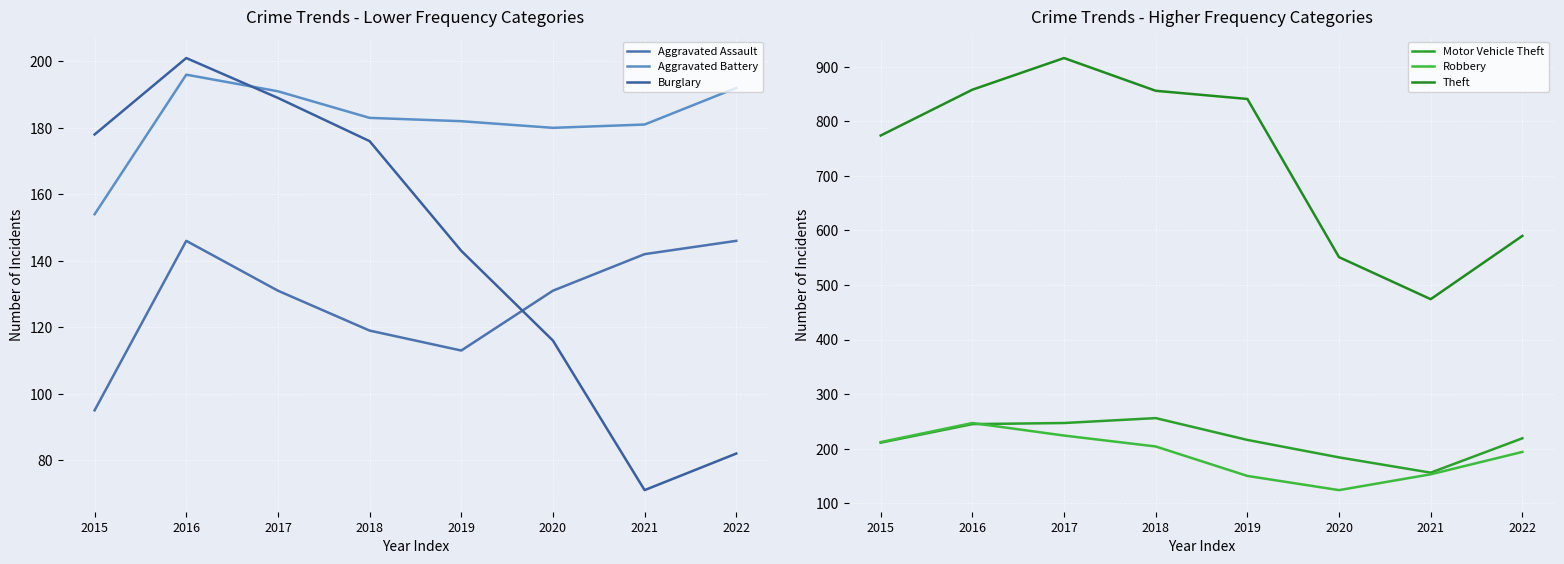

How many data points does each series have?

8